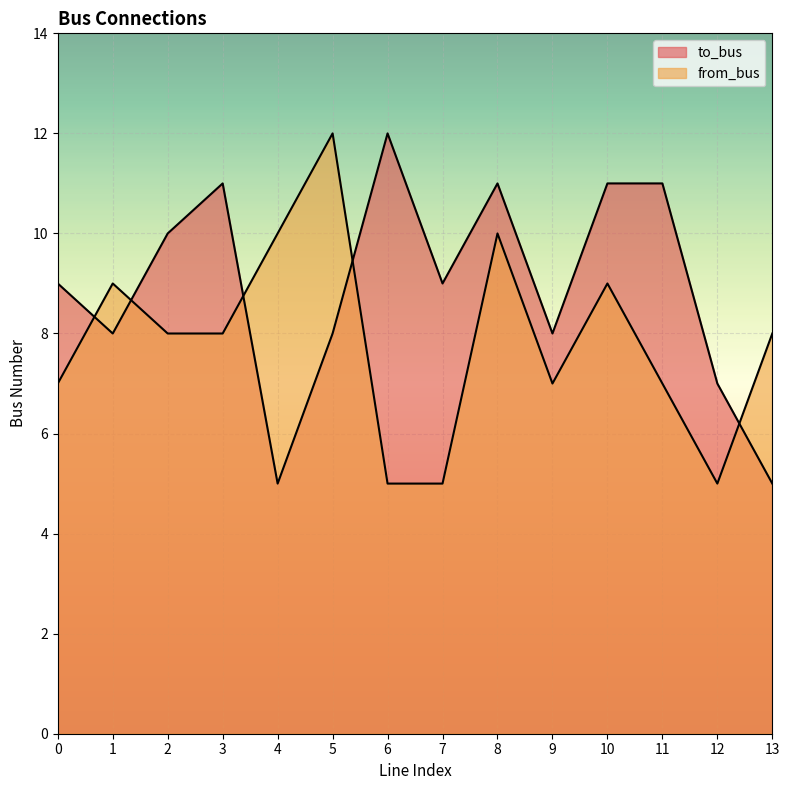

Which label corresponds to the largest value in the chart?

6